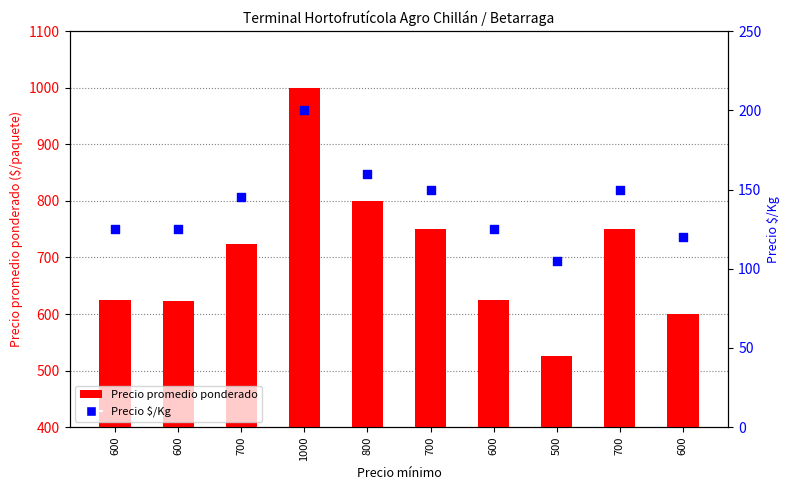

At how many categories does at least one series exceed 661?

5